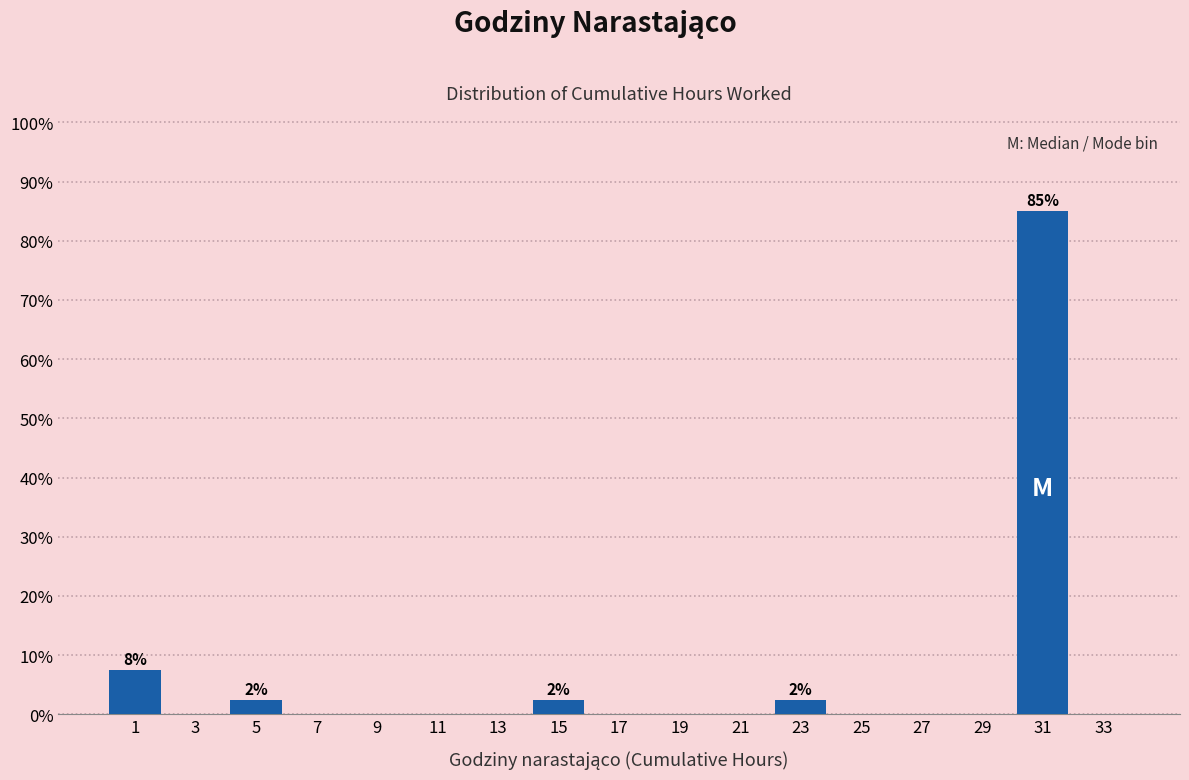

Which range on the x-axis has the tallest bar?

30 to 32